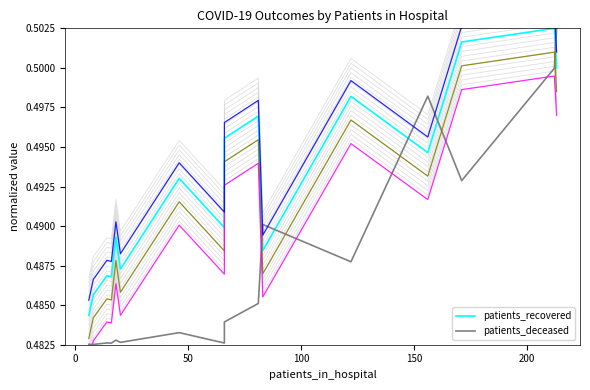

Does the chart display data point markers on the line(s)?

No